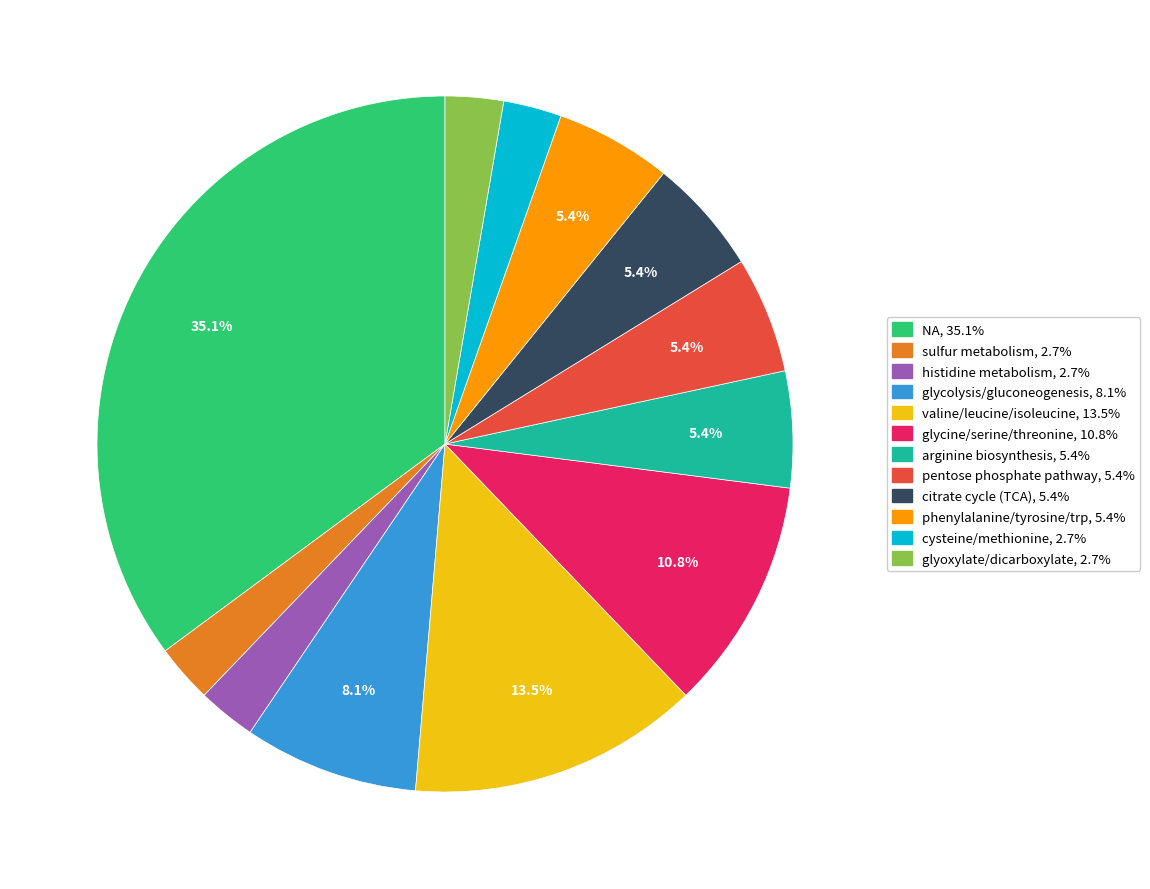

Is there a majority slice in this chart?

No